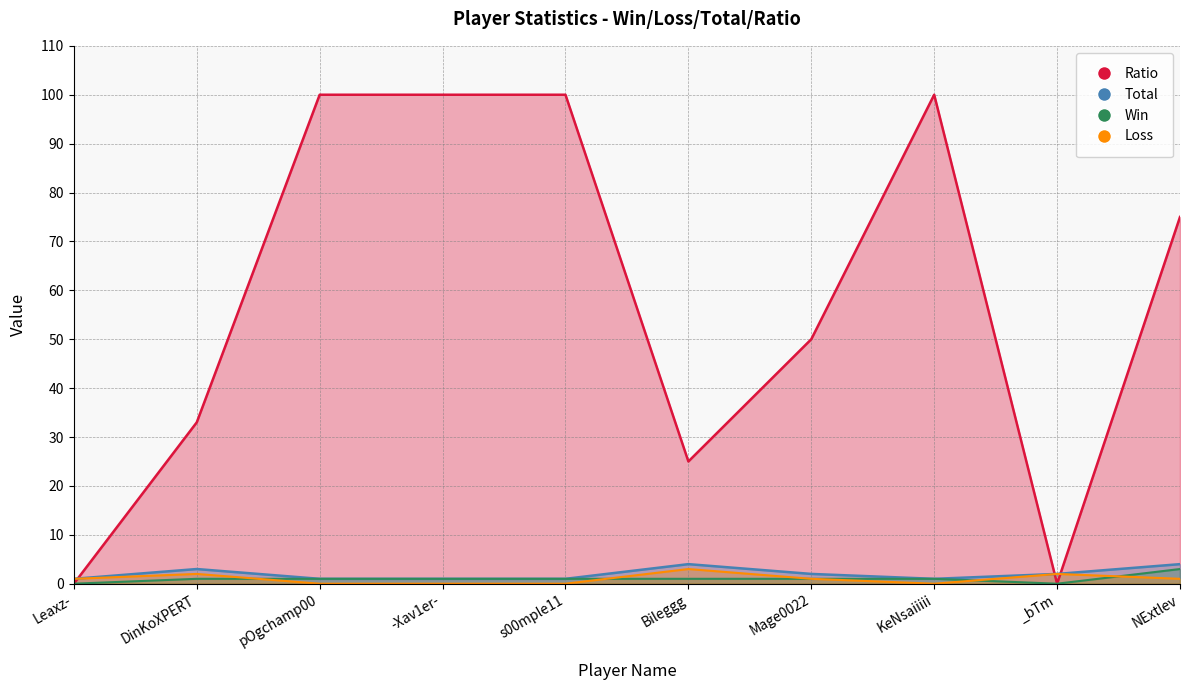

What is the sum of the Total values at KeNsaiiiii and -Xav1er-?

2